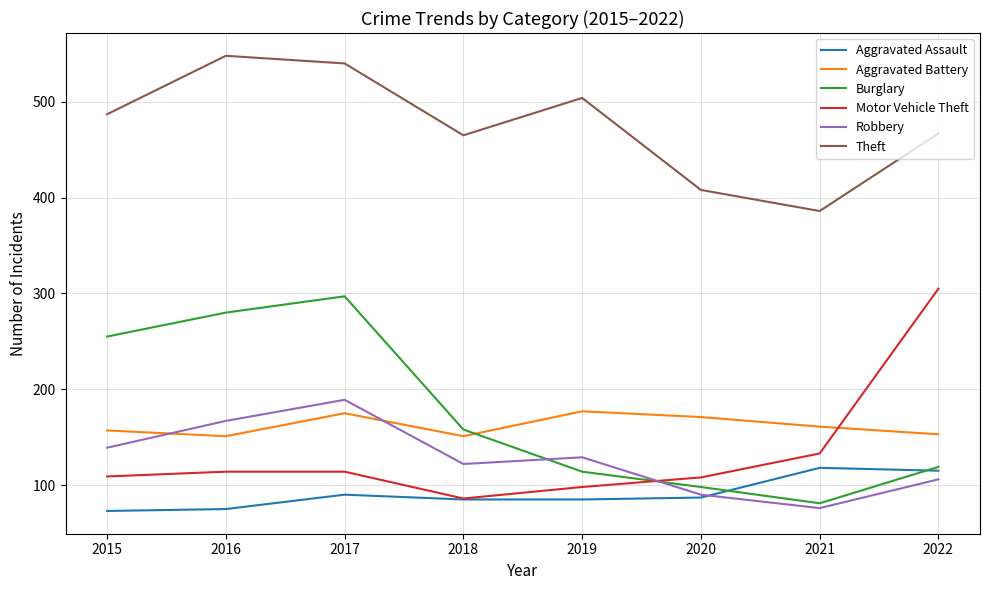

Is it true that Theft equals 298 at 2016?

False